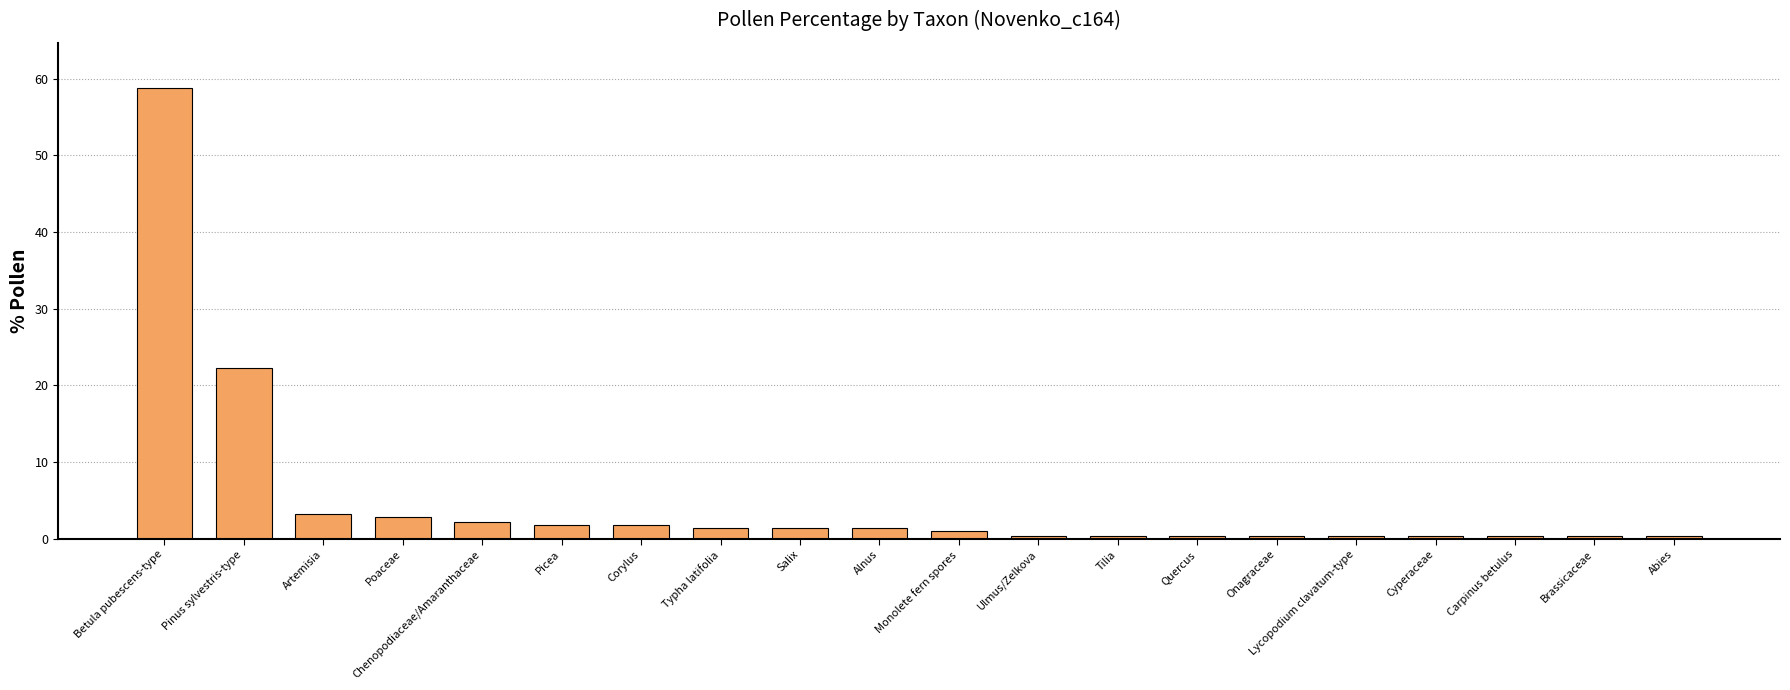

Is it true that the value at Poaceae is 5.0?

False